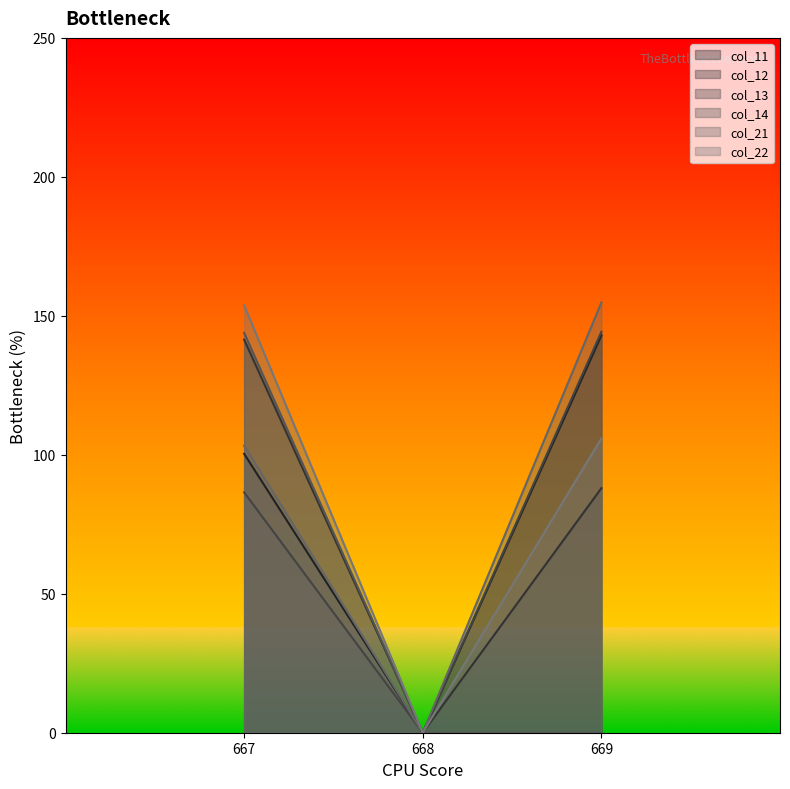

Where is col_13 nearest to the value 72?

667